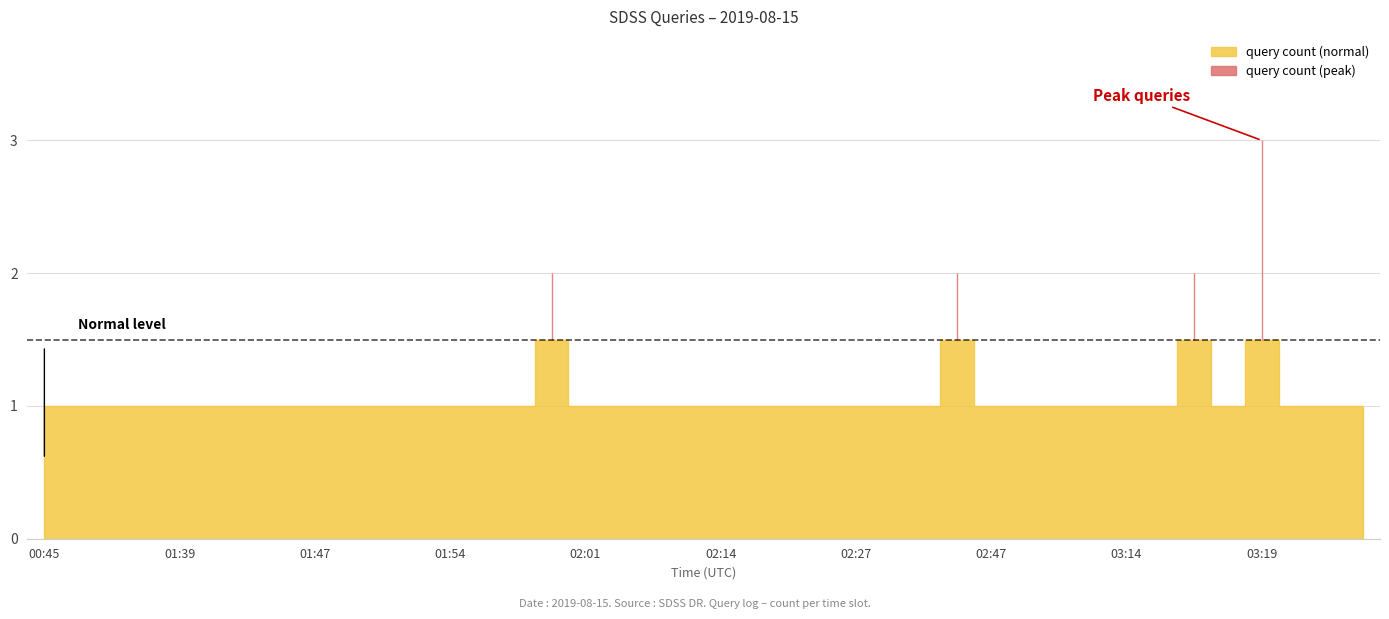

What is the ratio of the value at 03:12 to the value at 02:18?

1.0